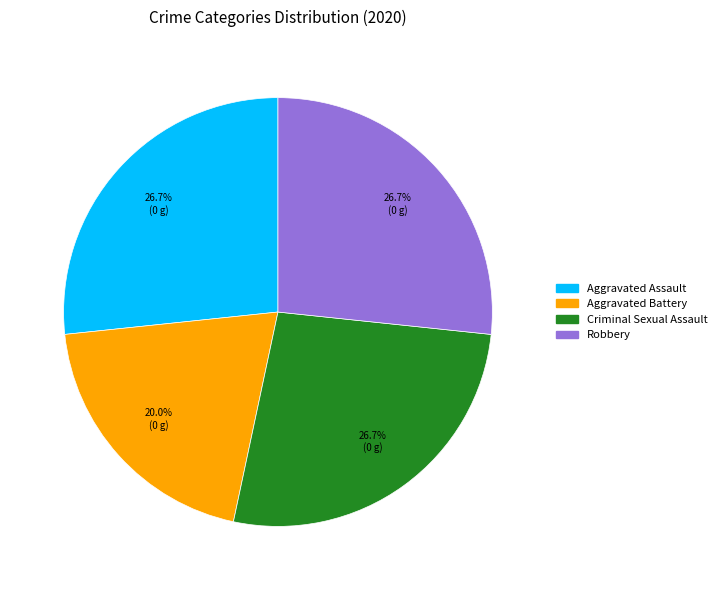

Is there any slice that represents more than half of the pie?

No